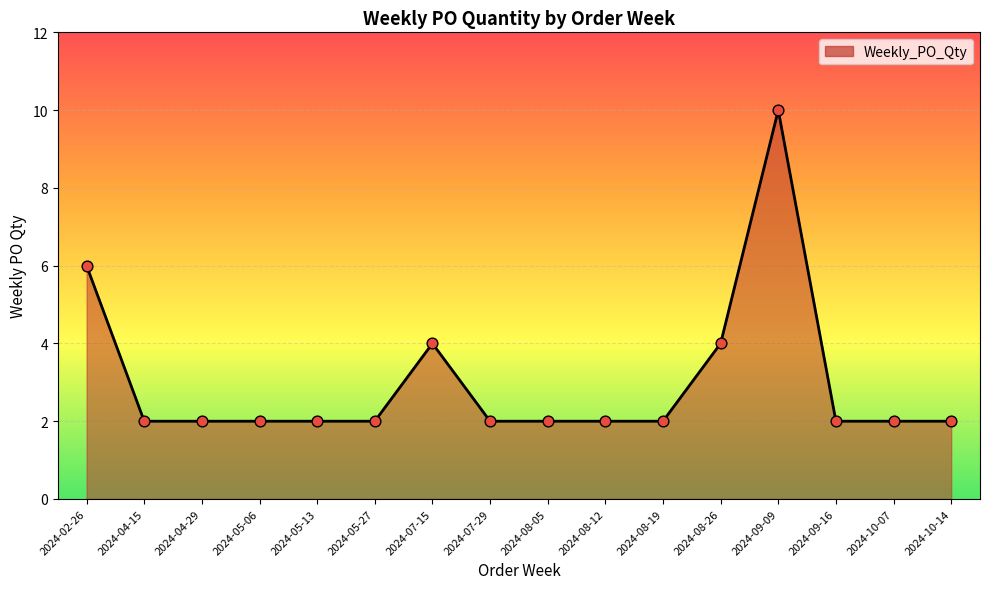

What is the change in value from 2024-02-26 to 2024-09-16?

-4